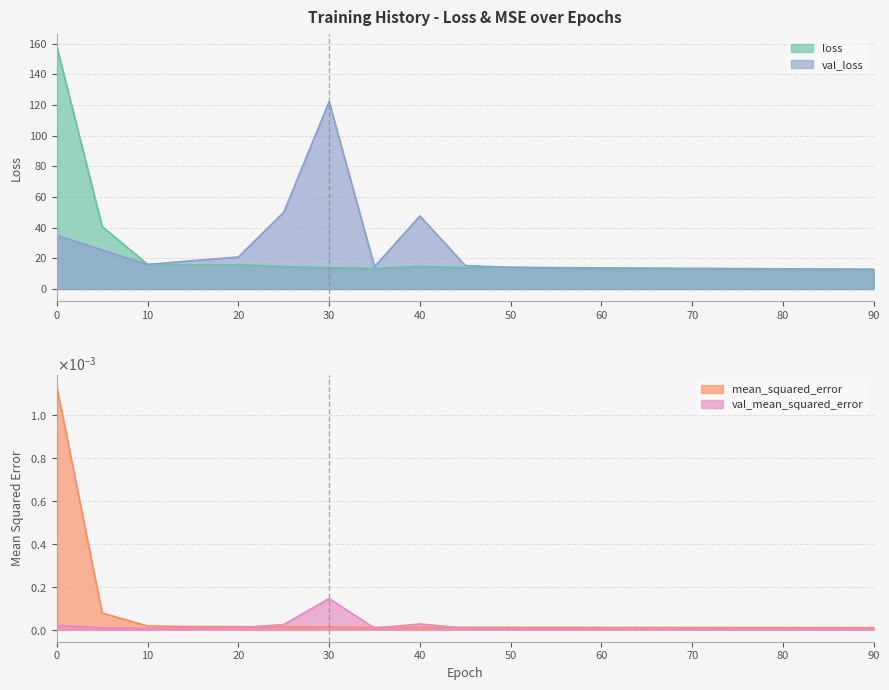

How many lines are shown in the chart?

4